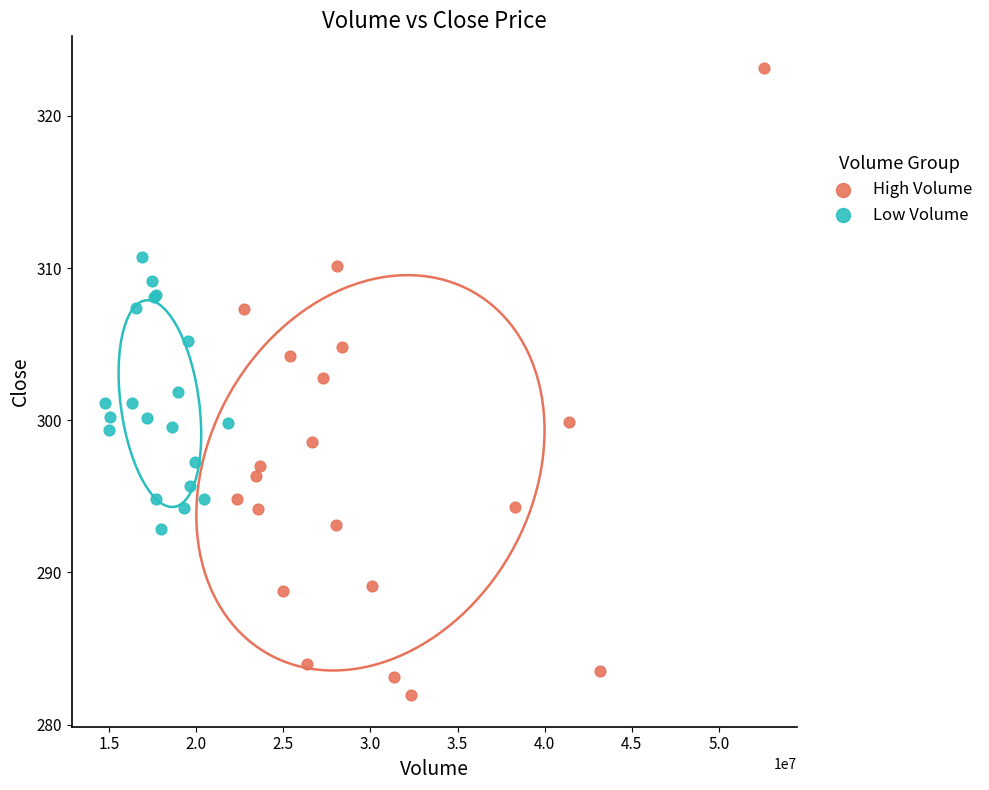

Which series contains the highest Y value?

High Volume